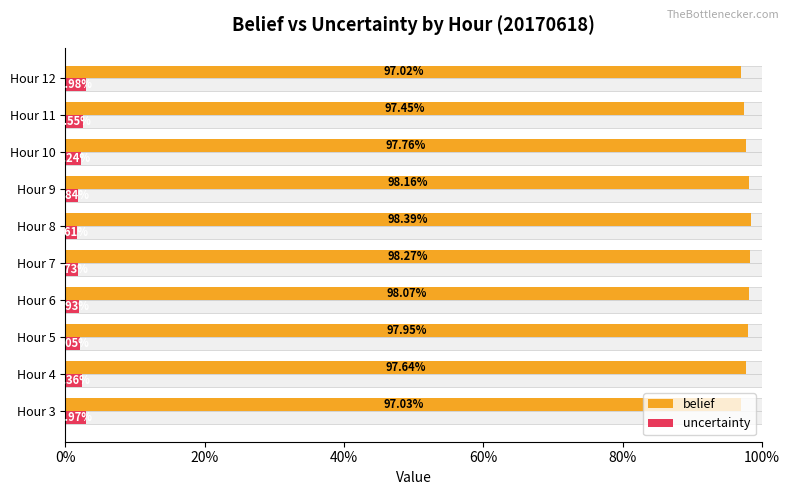

Is it true that belief equals 1.5 at Hour 7?

False